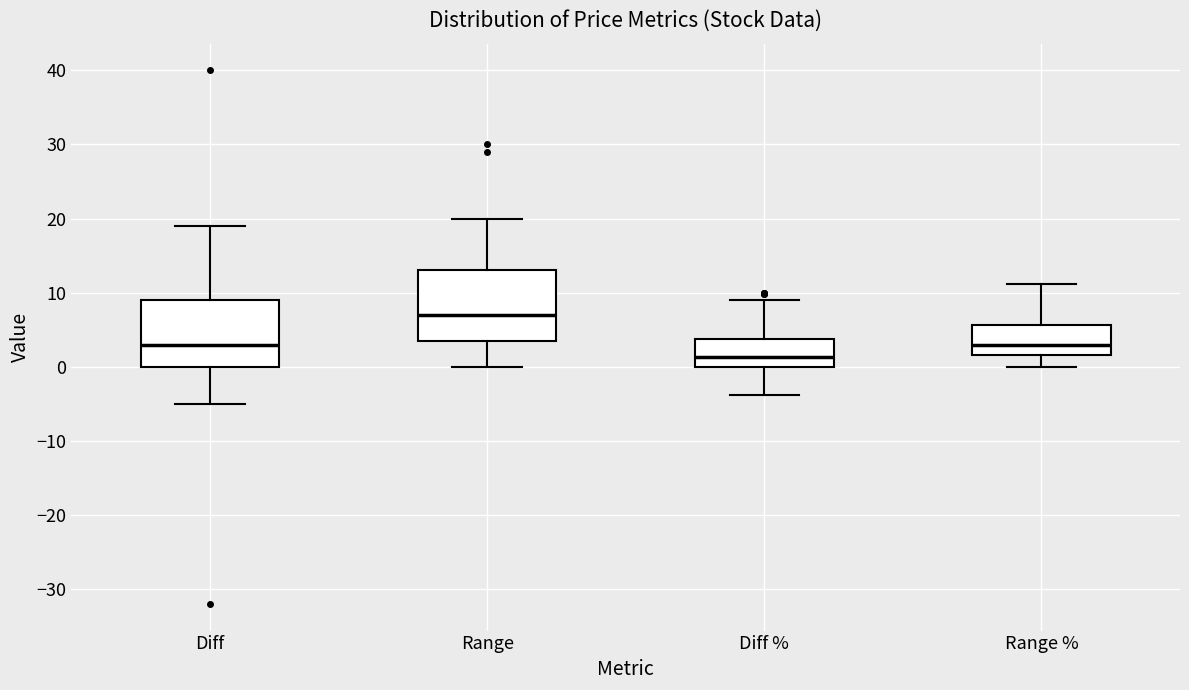

Reading left to right, transcribe this box plot: for each box, give where its median line is, the range the box spans, and where its two whiskers end, as read against the y-axis. The values are not printed on the chart, so give them approximately, as read against the axis.

Diff: median 3, box 0 to 9, whiskers -5 to 19
Range: median 7, box 4 to 13, whiskers 0 to 20
Diff %: median 1, box 0 to 4, whiskers -4 to 9
Range %: median 3, box 2 to 6, whiskers 0 to 11